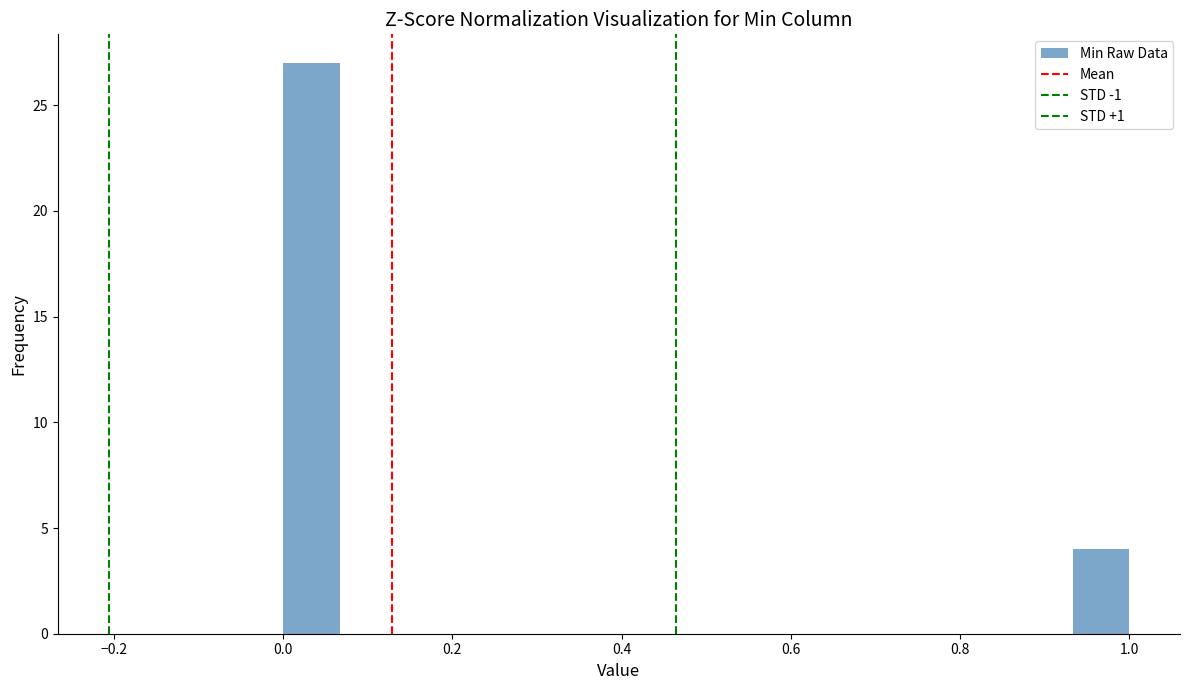

Around what value on the x-axis is the tallest bar? Give the approximate position of its centre, as read against the axis.

0.04